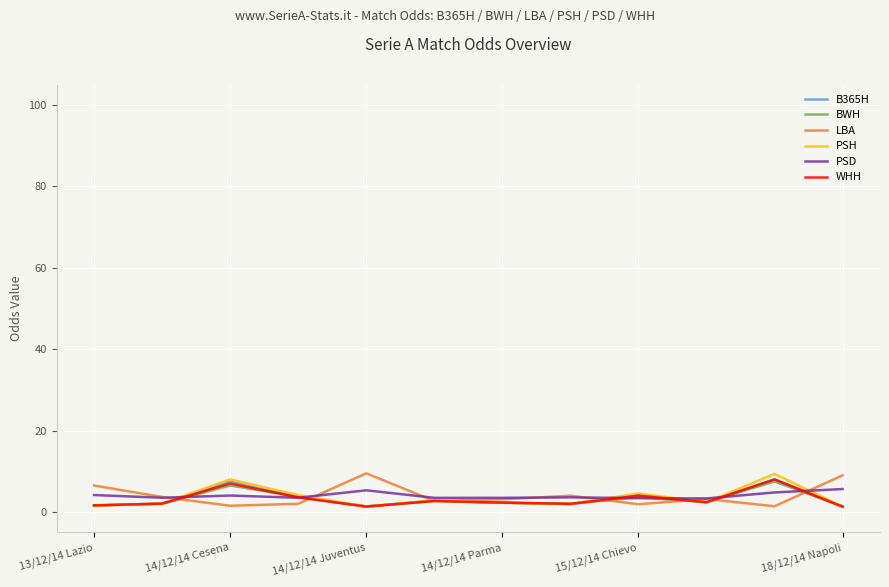

What is the difference between the second highest and minimum values in the WHH series?

5.7